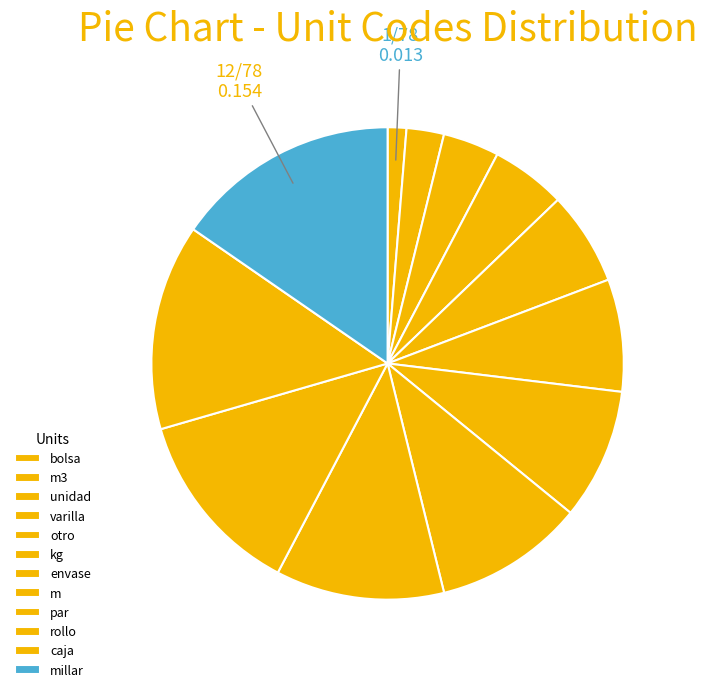

Which slice is the smallest?

bolsa